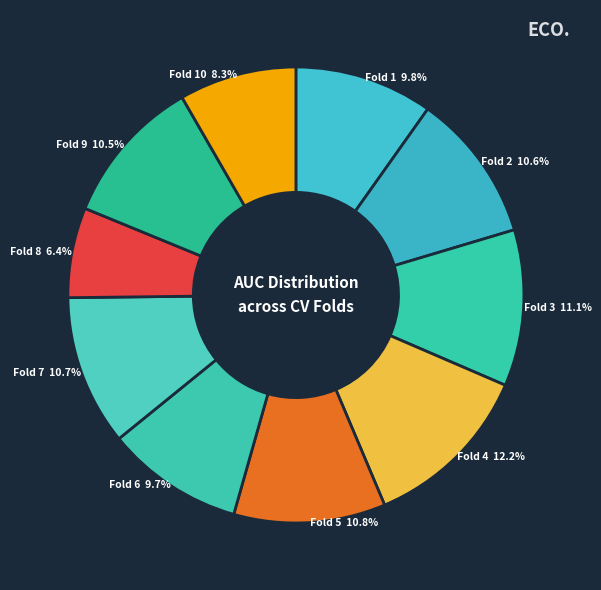

To the nearest percent, what is the average slice percentage?

10%